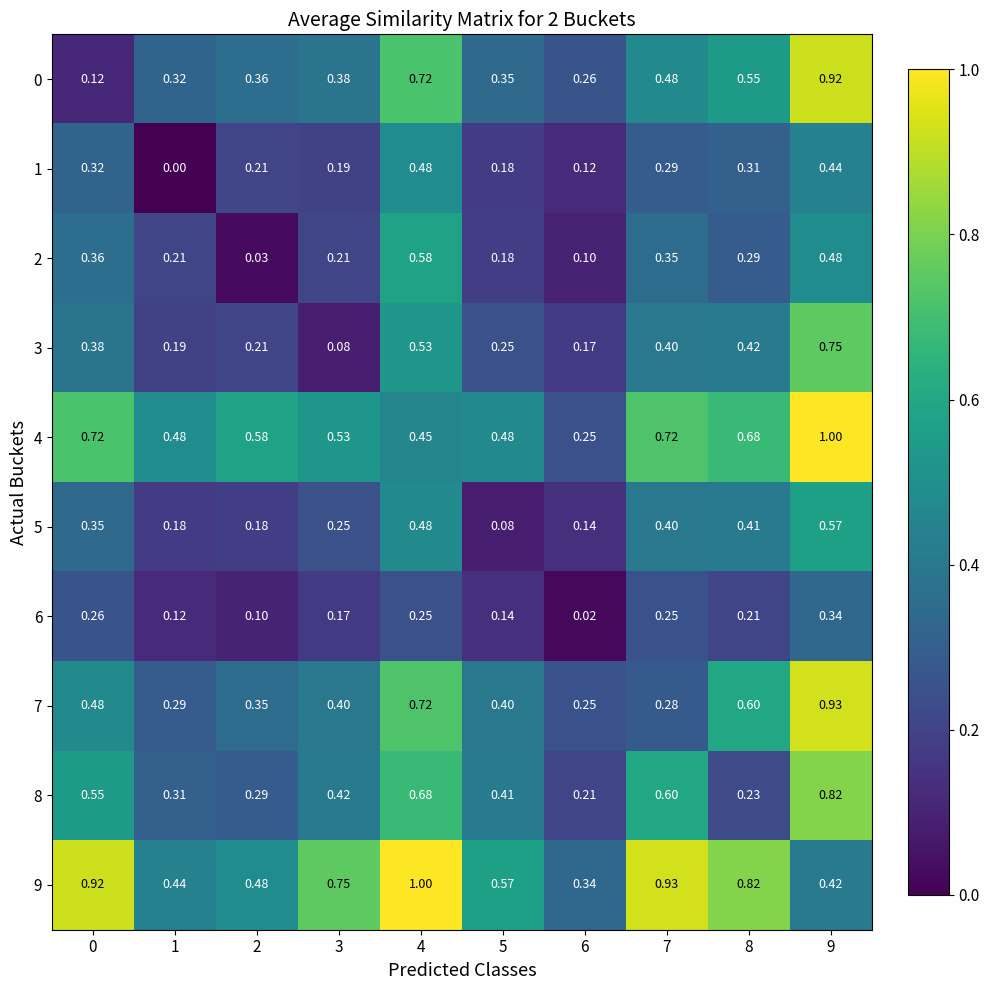

Is the value of 6 at 5 greater than the value of 5 at 9?

No